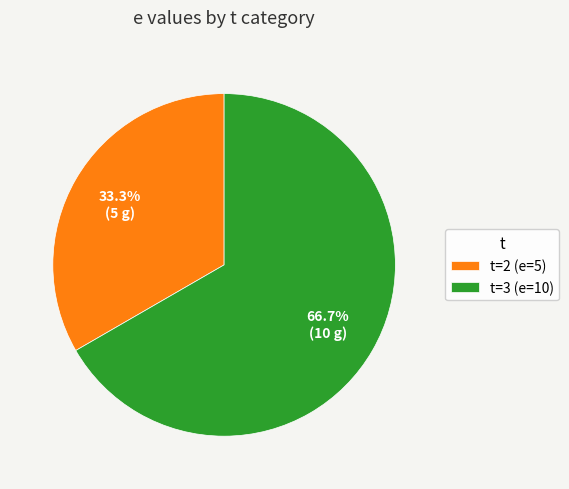

Combined, do t=2 (e=5) and t=3 (e=10) account for over 50%?

Yes